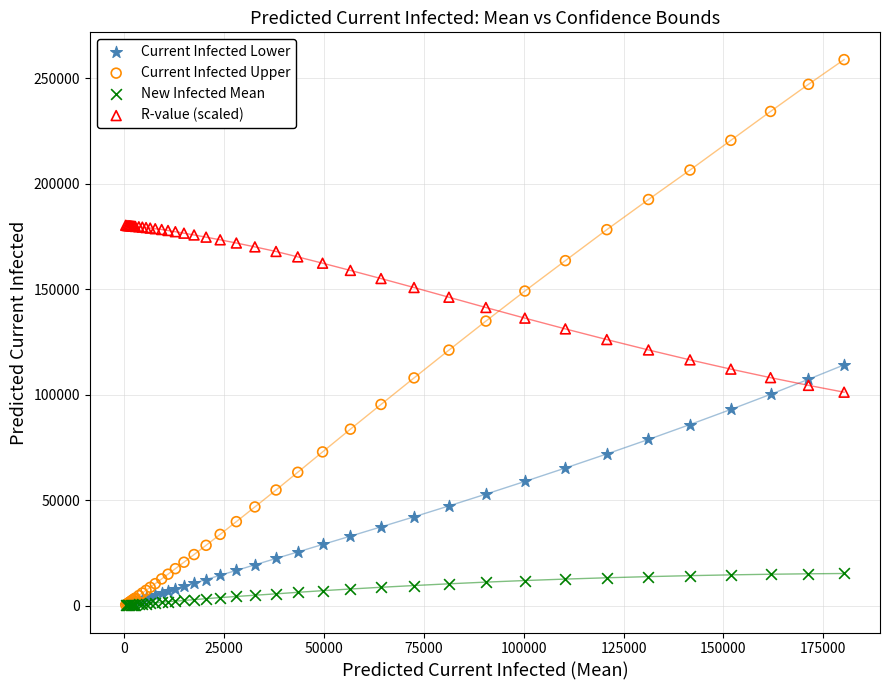

What are all the series names shown in the legend?

Current Infected Lower, Current Infected Upper, New Infected Mean, R-value (scaled)